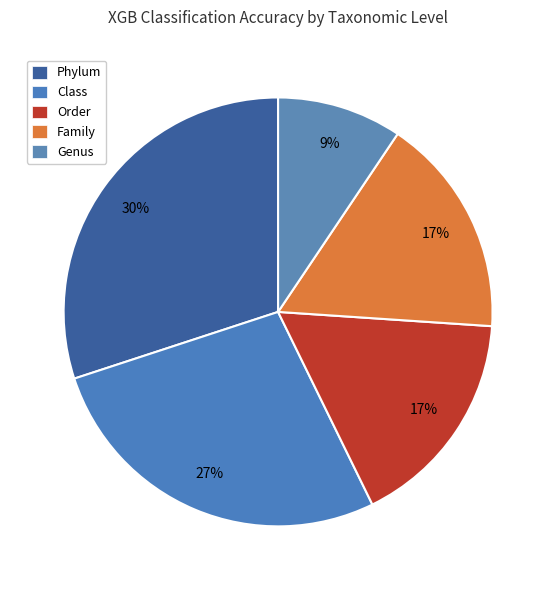

Which category has the biggest portion of the pie?

Phylum